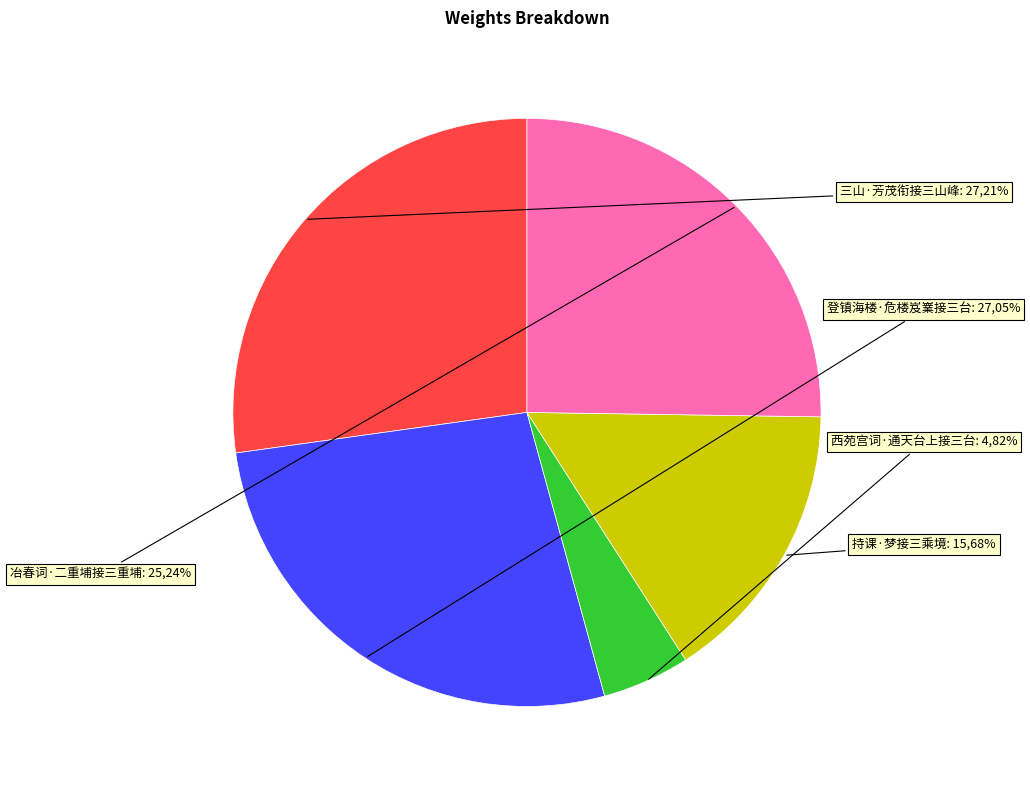

Is 持课·梦接三乘境 the majority of the pie?

No